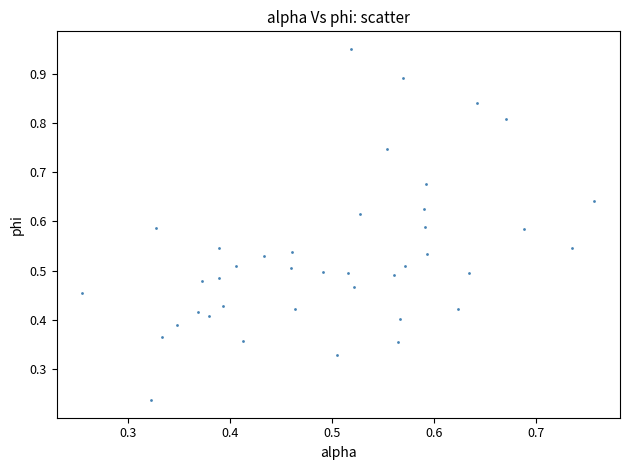

How many data points are displayed?

40